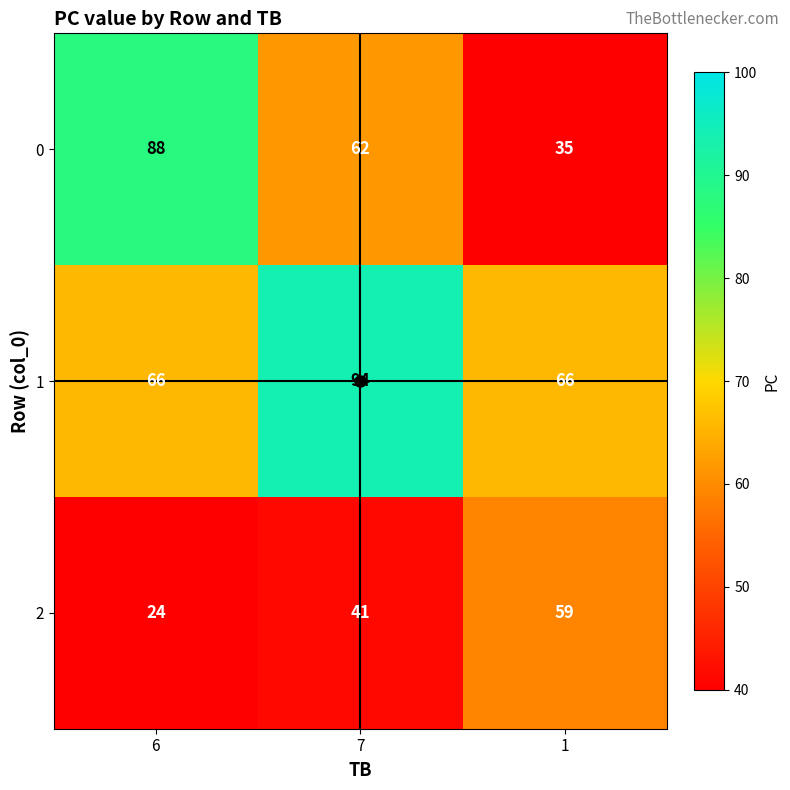

What is the difference between the maximum and minimum values in the 0 series?

53